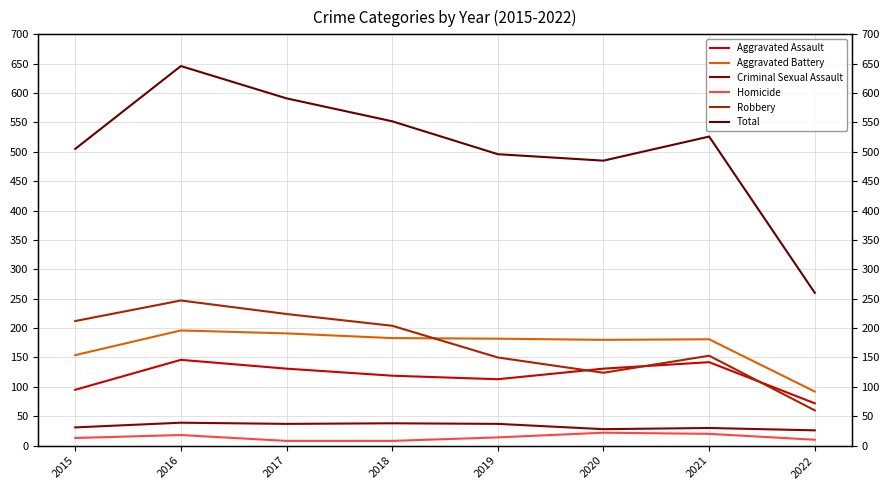

True or false: Aggravated Assault and Criminal Sexual Assault intersect in this chart.

False